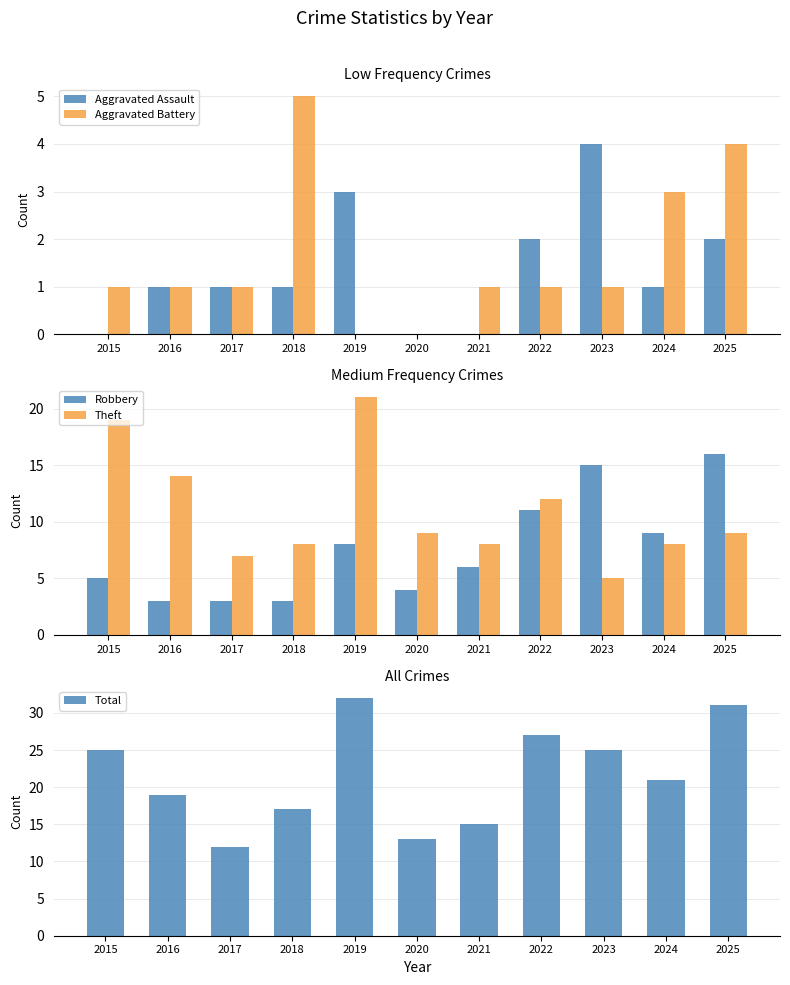

What is the total value across all series at 2015?

50